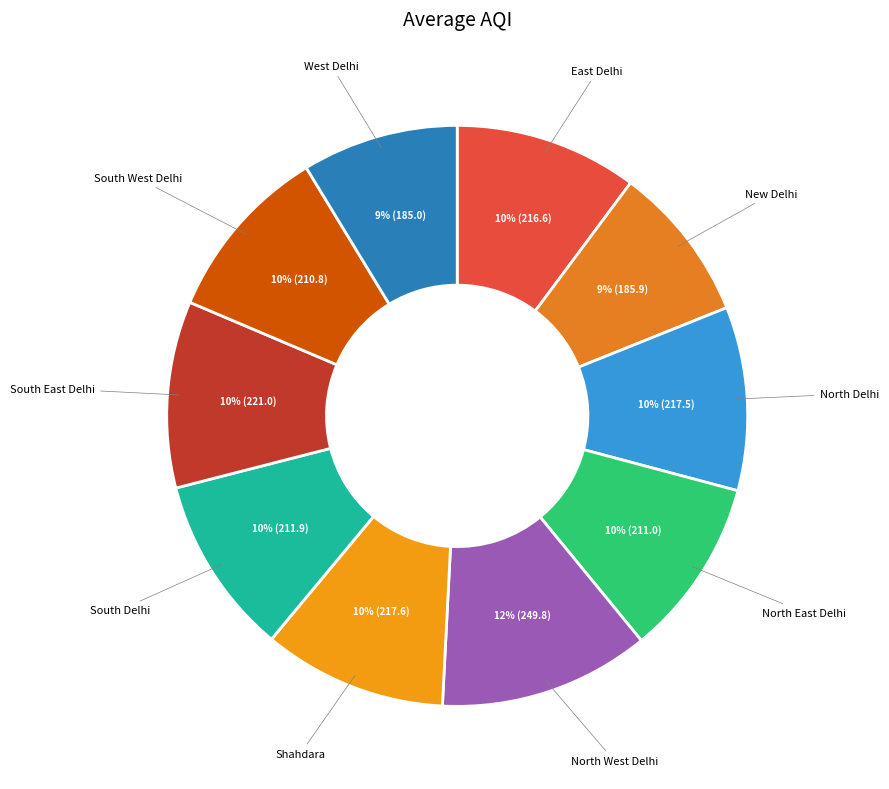

What percentage is the East Delhi slice, to the nearest percent?

10%